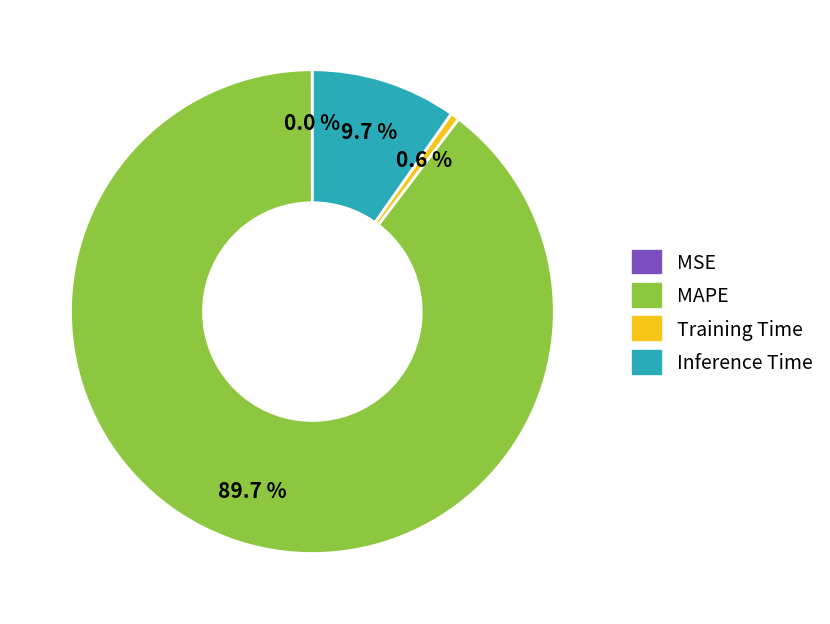

Which slice is the largest?

MAPE